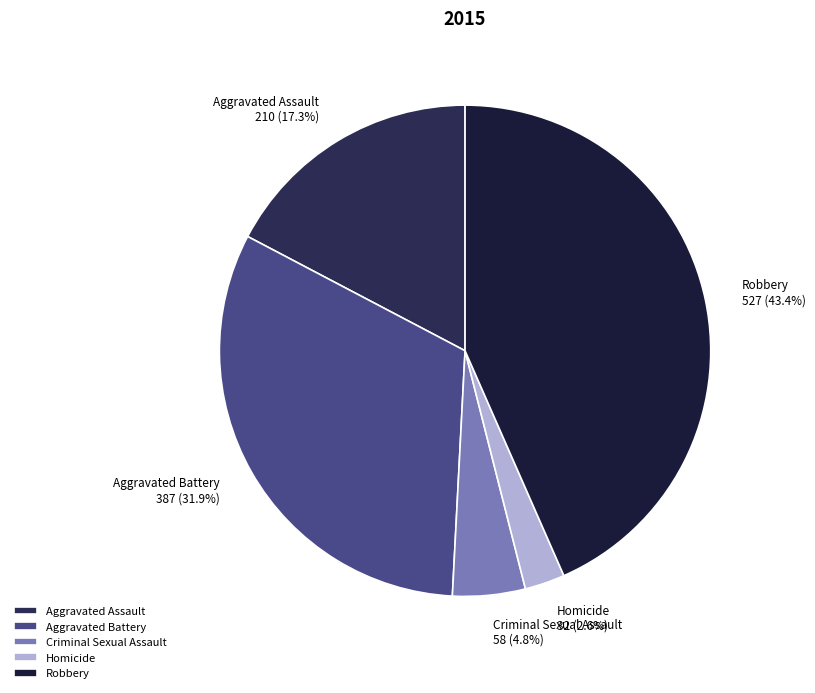

Does any single category account for the majority?

No